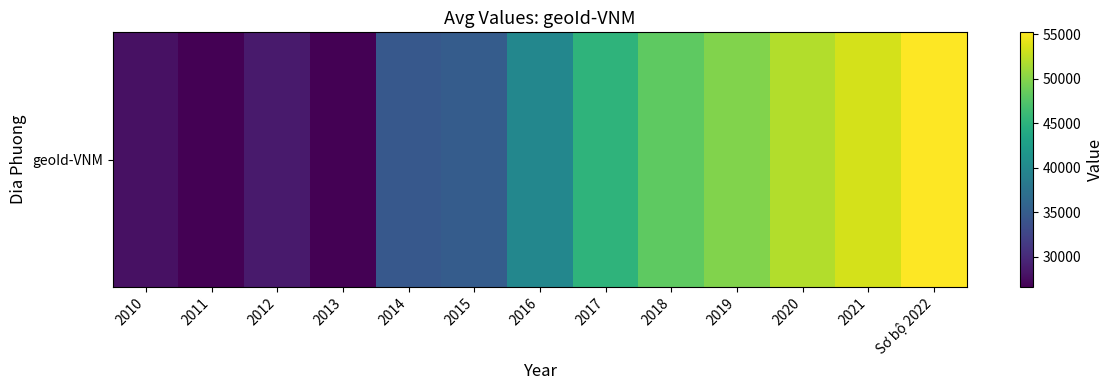

What is the ratio of the value at Sơ bộ 2022 to the value at 2020?

1.1